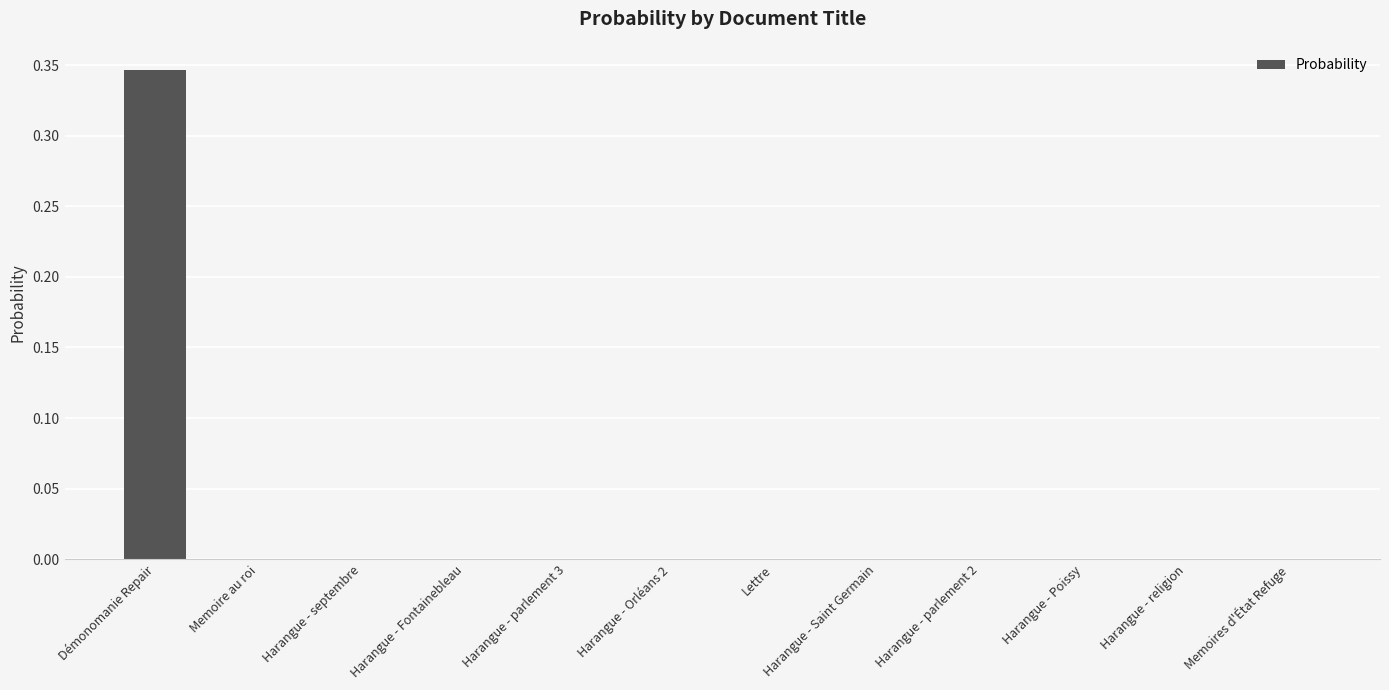

Is it true that the value at Harangue - Orléans 2 is 0.0?

True